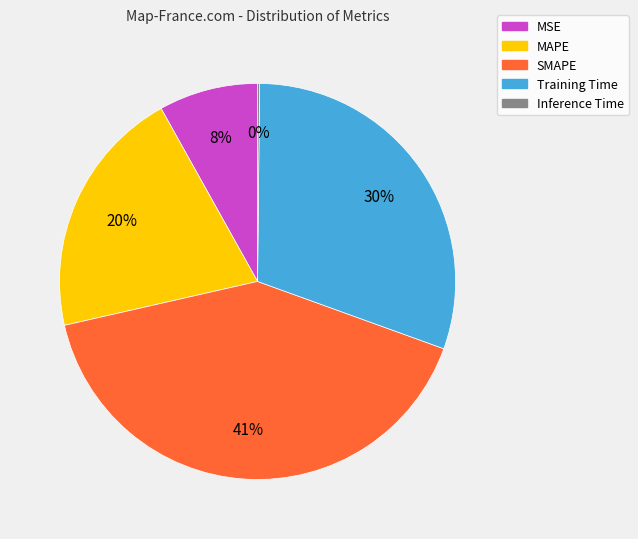

What is the largest slice in the pie chart?

SMAPE